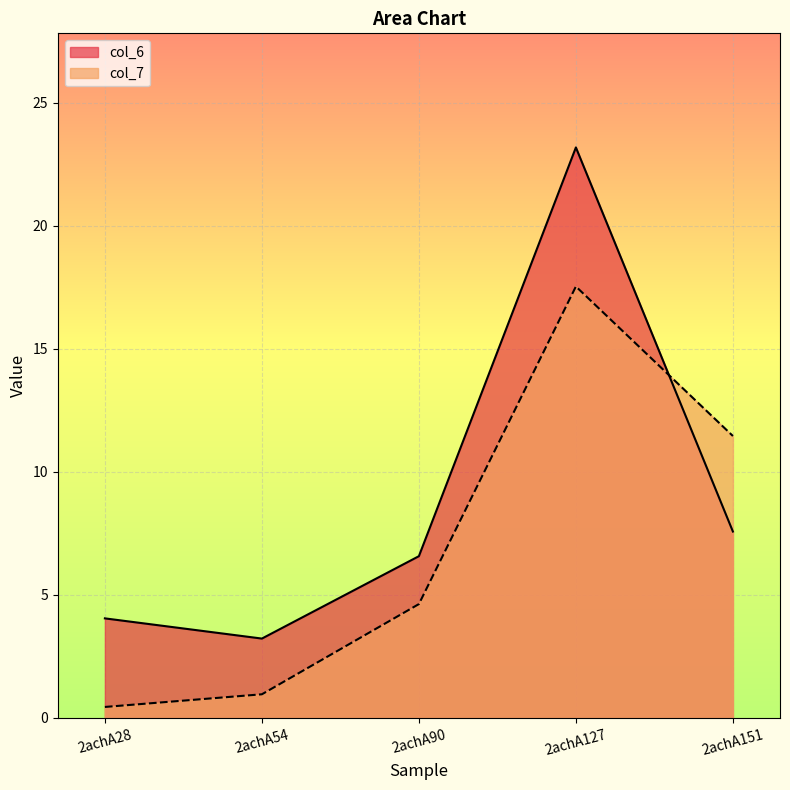

What is the sum of all col_6 values?

44.6